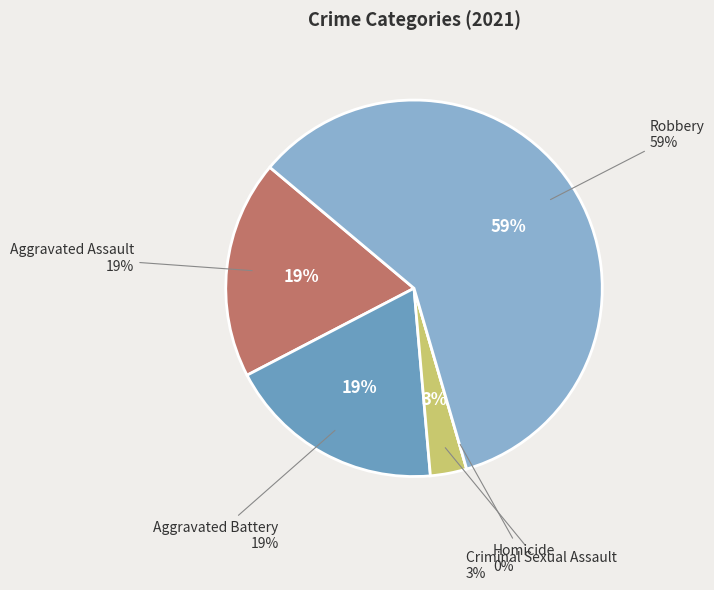

Which has a higher value, Homicide or Robbery?

Robbery